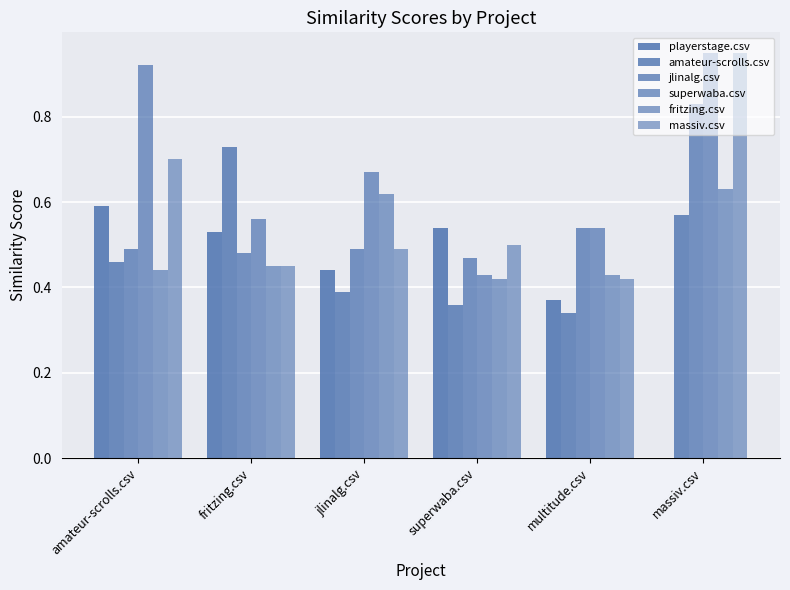

Between fritzing.csv and jlinalg.csv, which series saw the biggest shift?

amateur-scrolls.csv